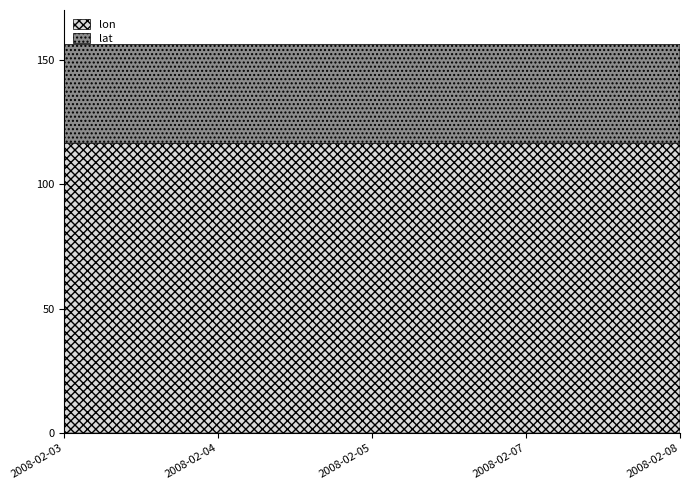

What is the smallest value displayed?

39.7